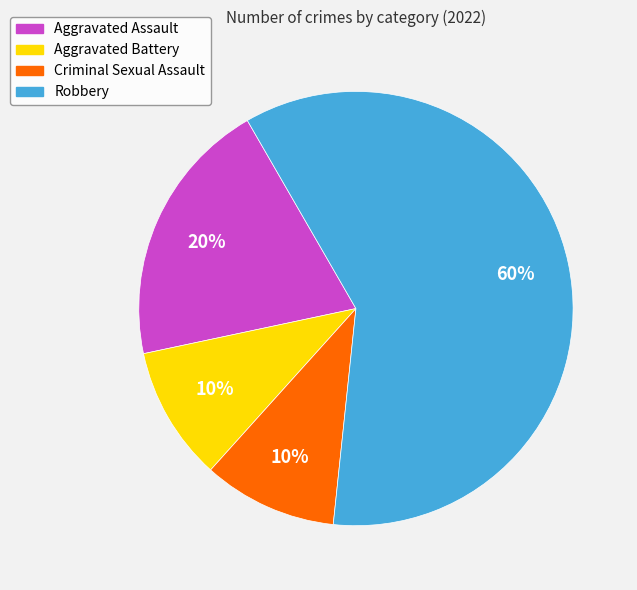

Is there any slice that represents more than half of the pie?

Yes